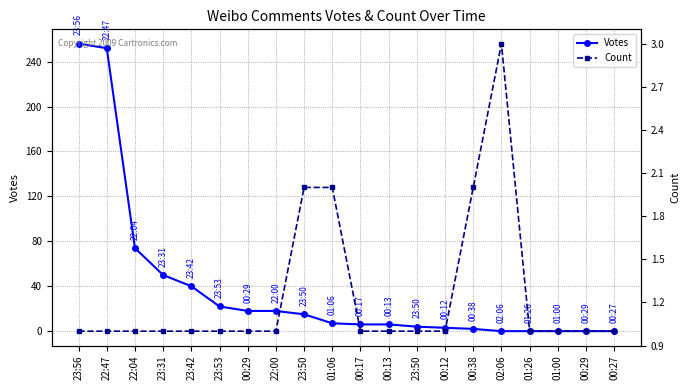

True or false: Votes has more than 2 interior local peaks.

False